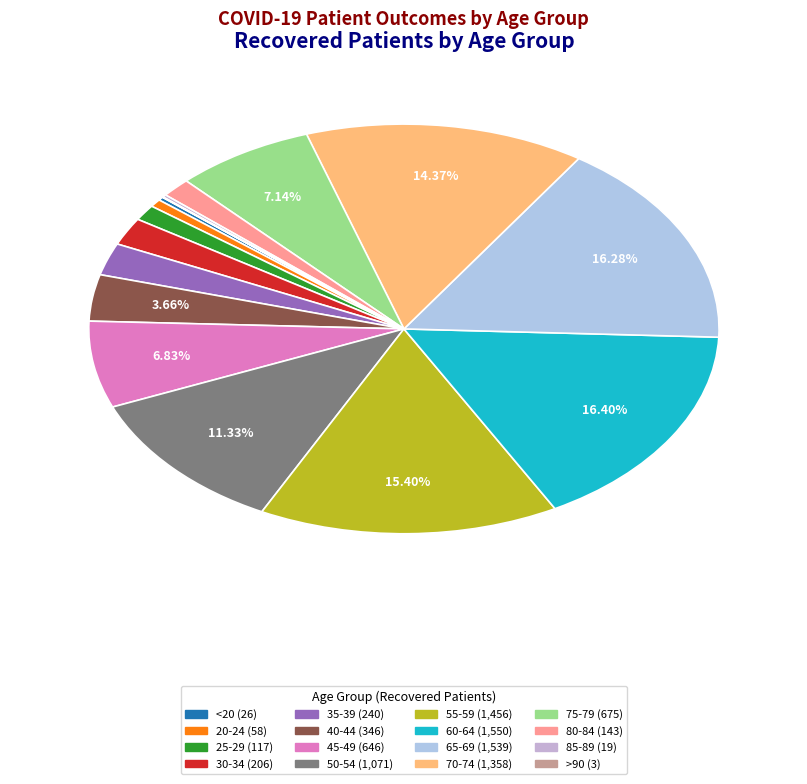

To the nearest percent, what portion does 40-44 represent?

4%